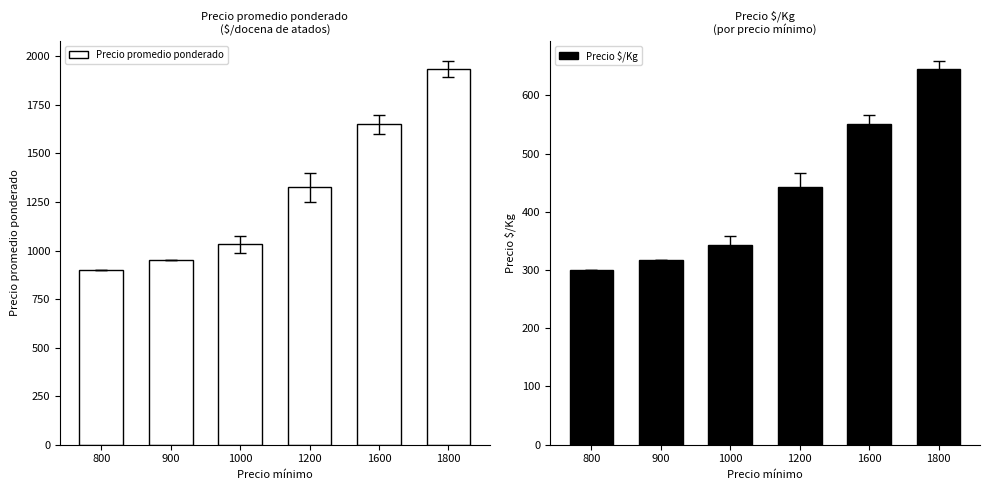

Reading right to left, extract all data points from this chart.

Precio promedio ponderado: 1937.5	1650.0	1325.0	1031.8	950.0	900.0
Precio $/Kg: 645.8	550.0	441.8	343.8	317.0	300.0